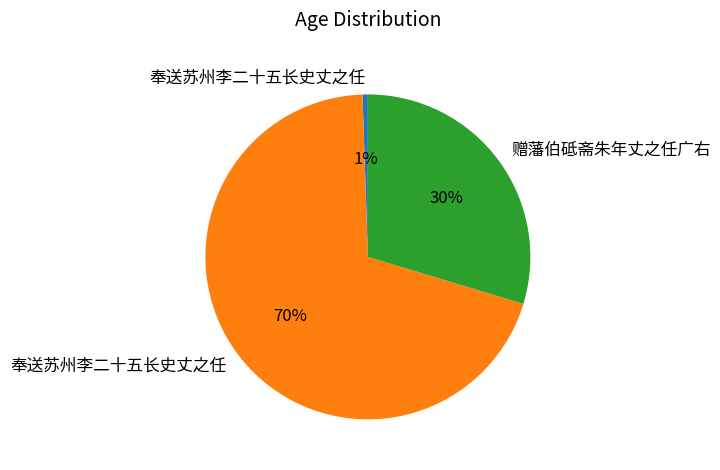

Is there a majority slice in this chart?

Yes